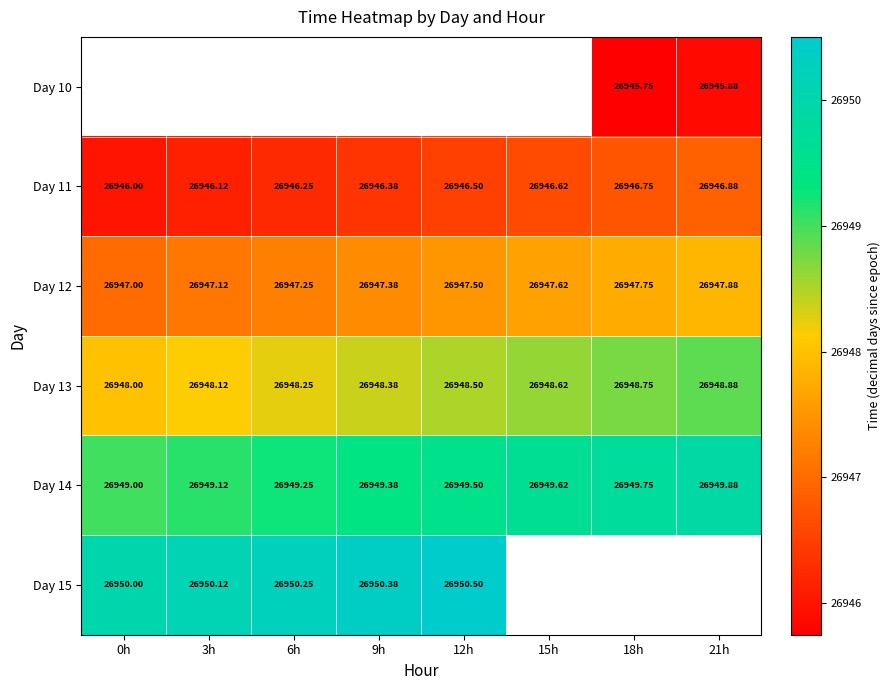

Which series has the largest total across all categories?

Day 14